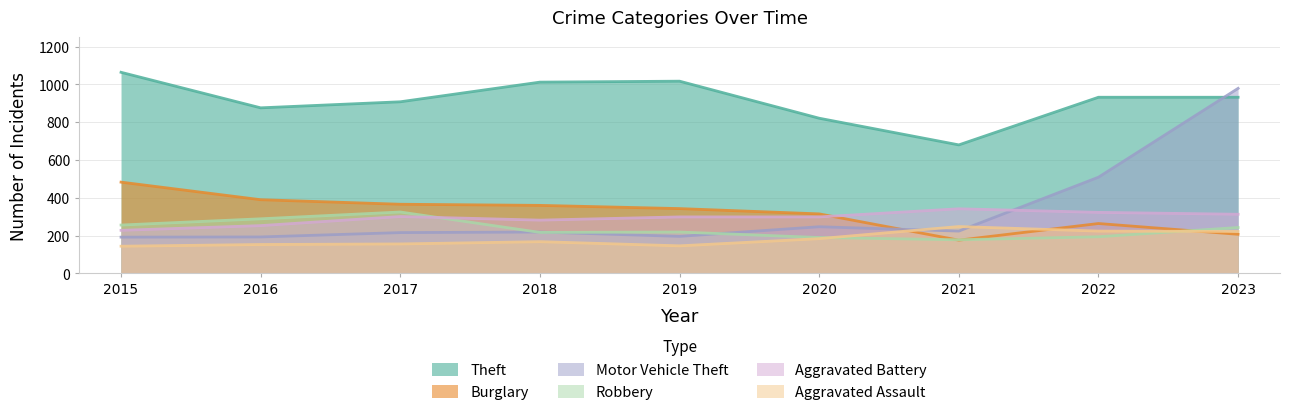

Which category has the highest value in the Aggravated Assault series?

2021